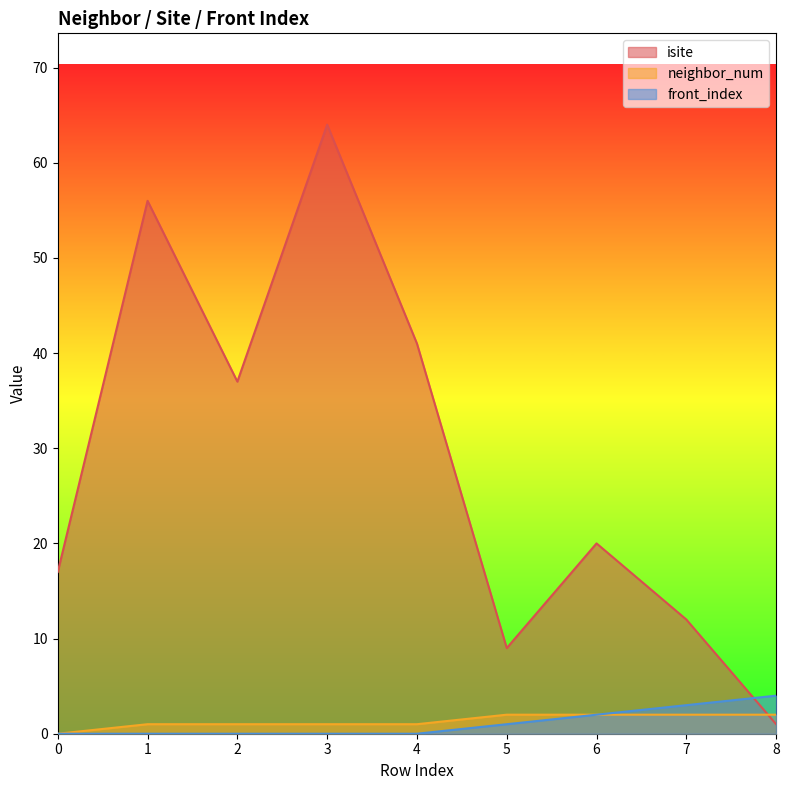

At which label does isite first exceed 20?

1